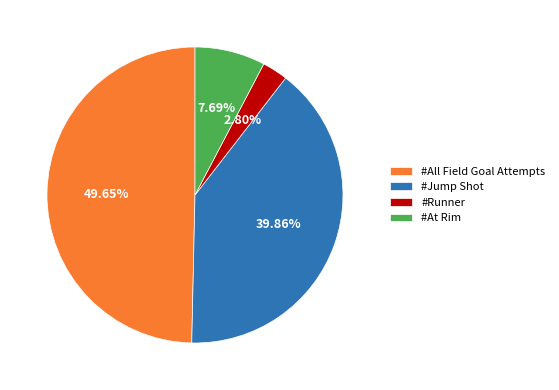

Is #Runner the majority of the pie?

No